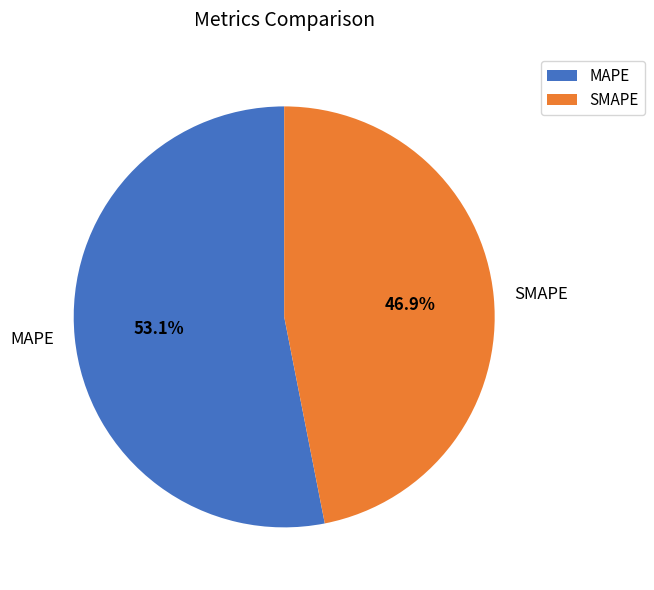

What is the largest slice in the pie chart?

MAPE